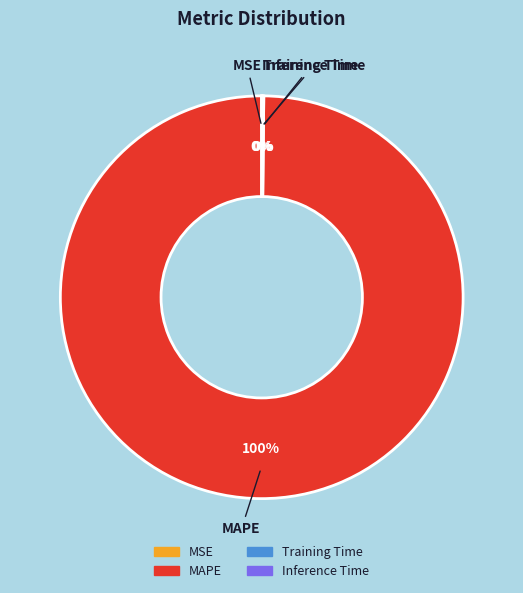

True or false: MAPE accounts for 100% of the total.

True